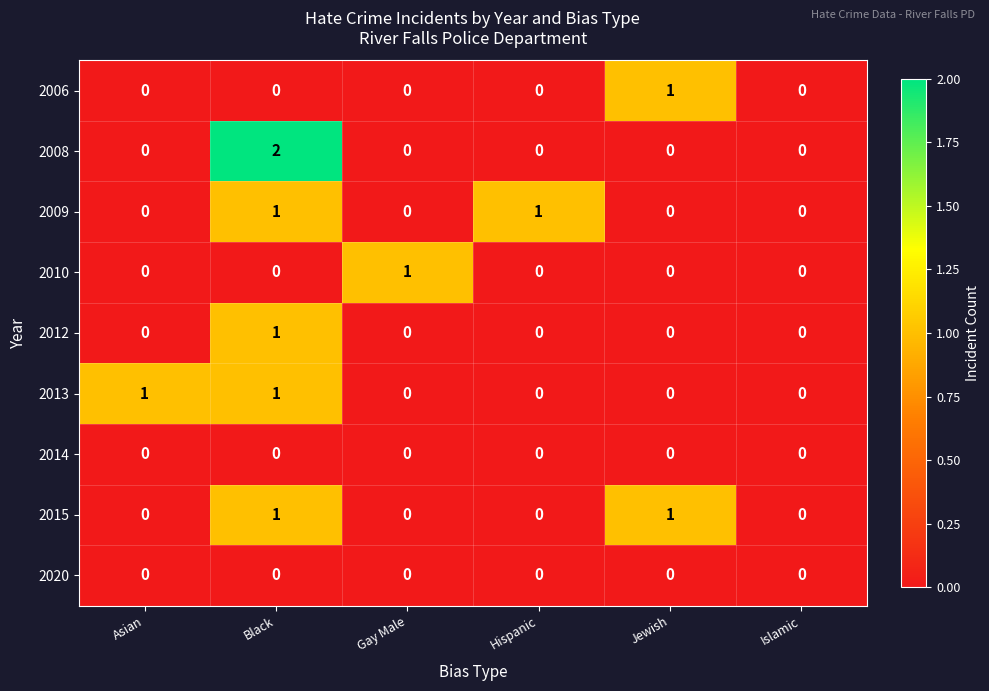

Which category has the highest value in the 2008 series?

Black